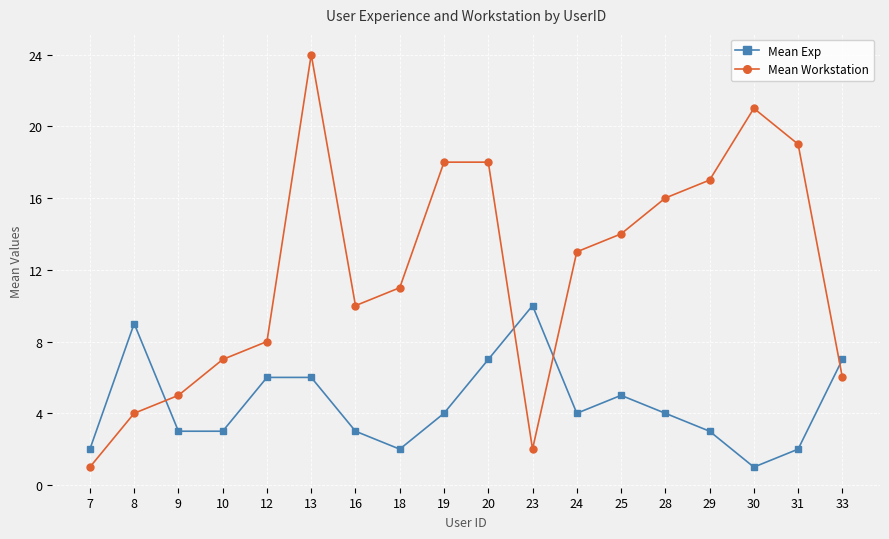

How many data points does each series have?

18